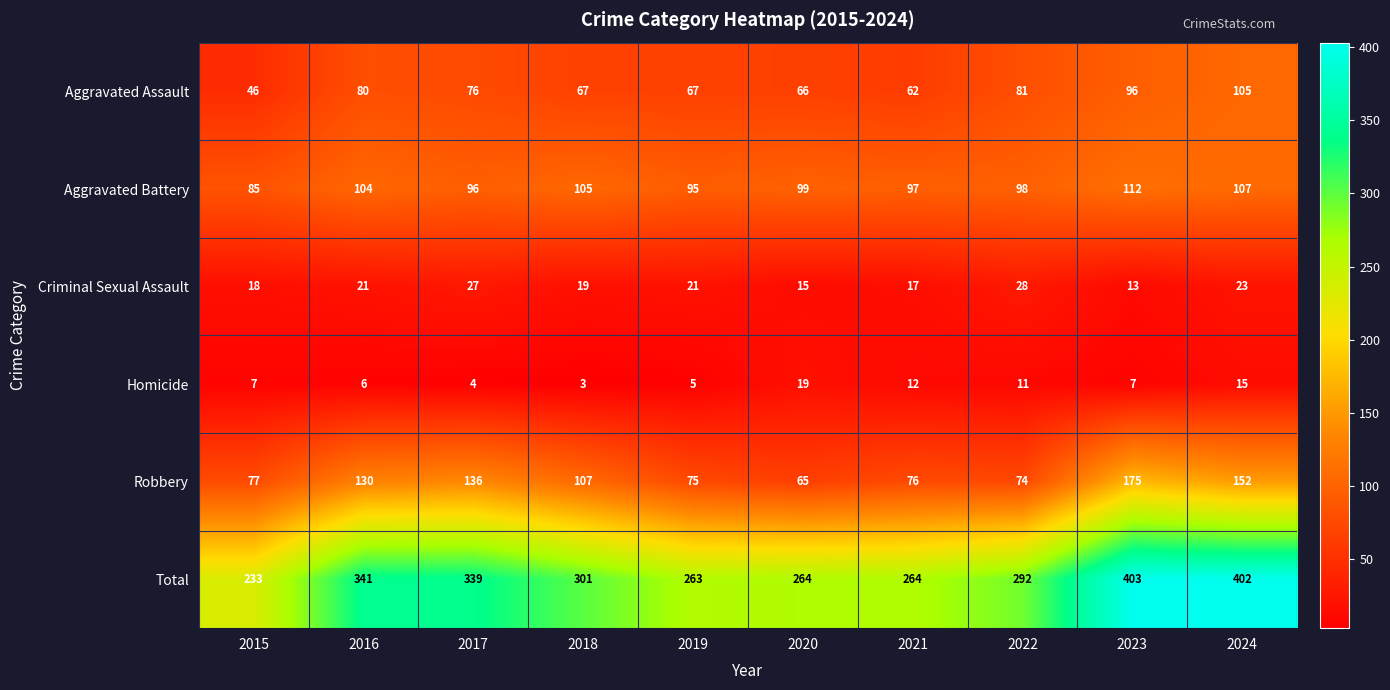

What is the maximum value shown in the chart?

403